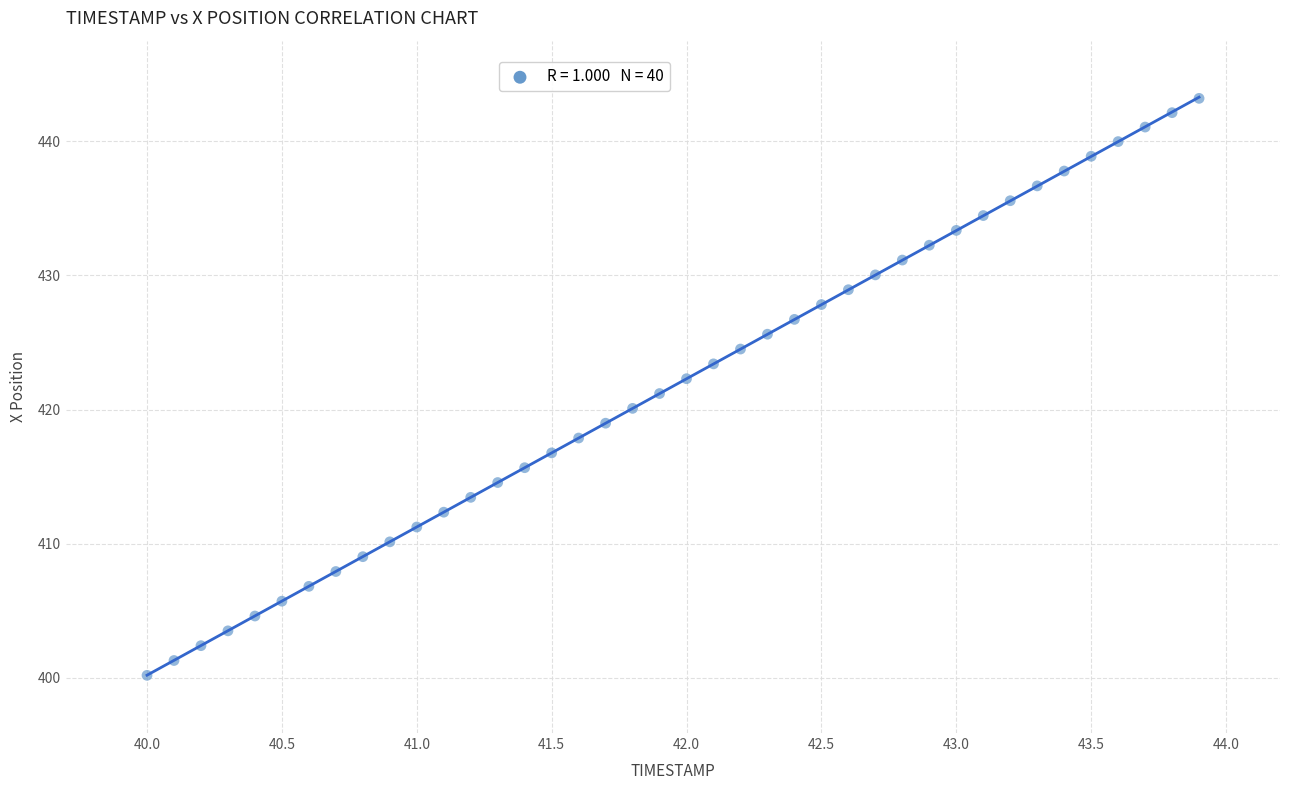

What is the range of Y values (max minus min)?

43.0